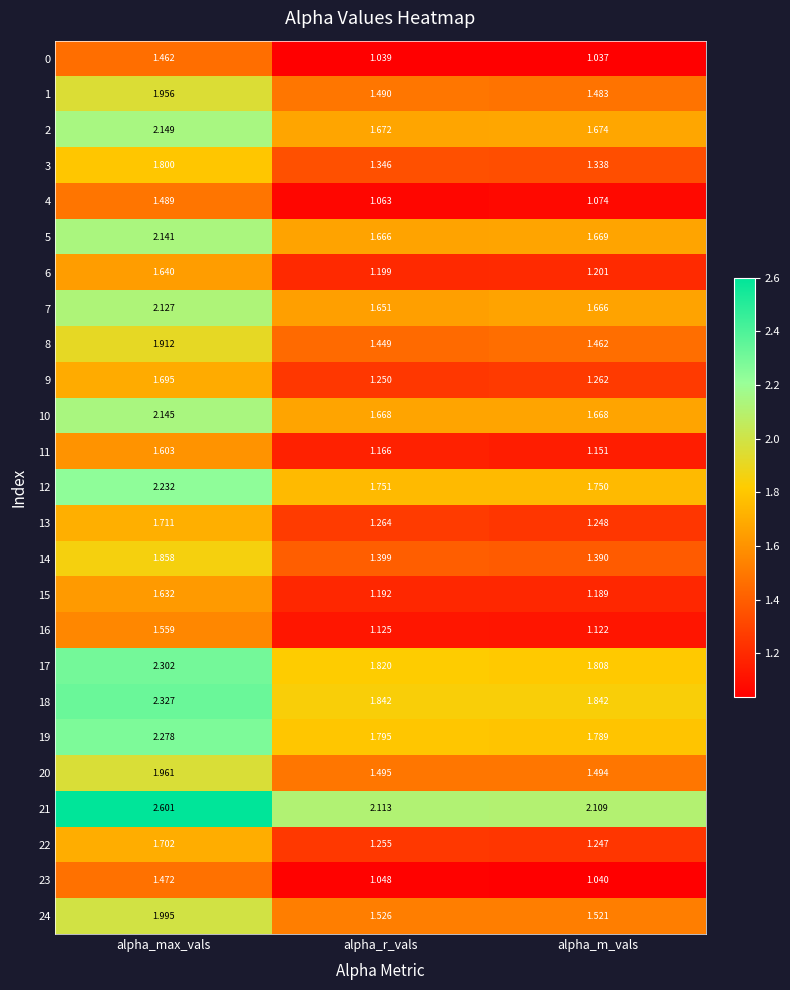

At which label is 15 closest to 1?

alpha_m_vals